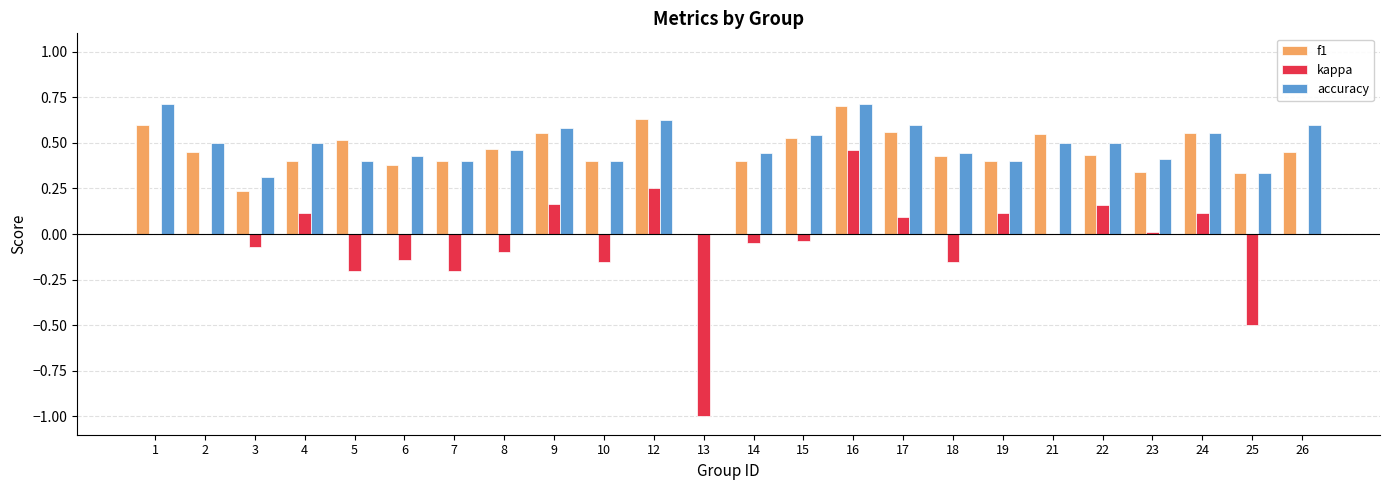

What is the sum of the accuracy values at 15 and 26?

1.1